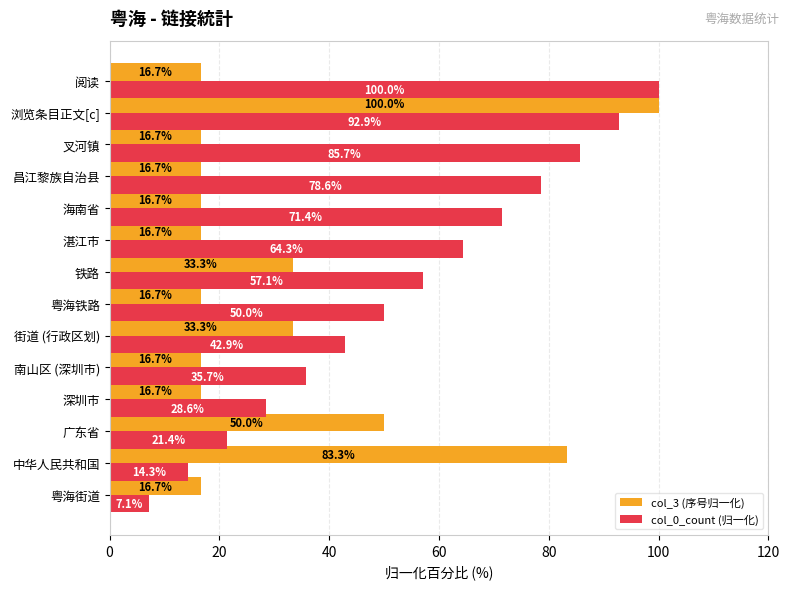

Which series has the widest spread of values?

col_0_count (归一化)